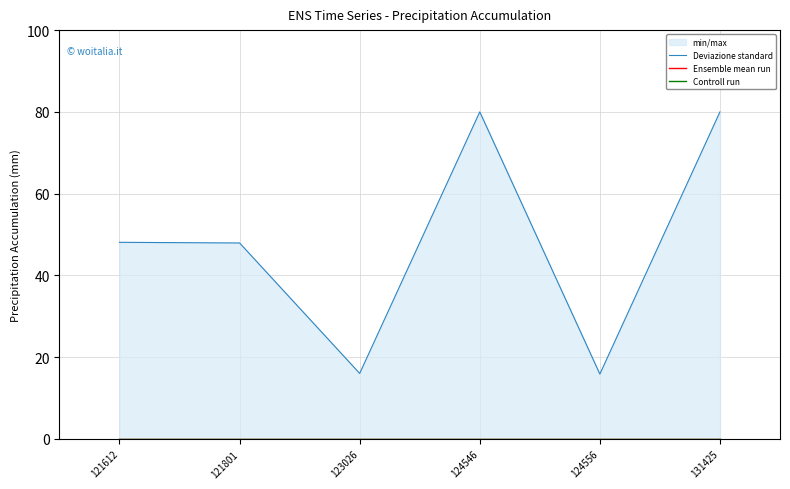

Between 123026 and 131425, which is larger?

131425